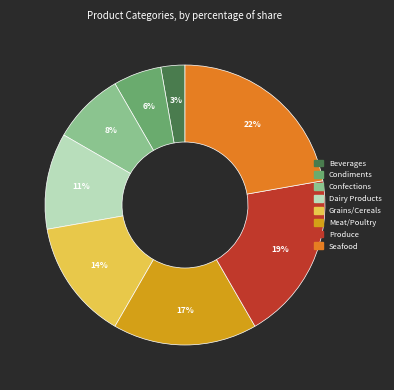

What percentage is the Grains/Cereals slice, to the nearest percent?

14%